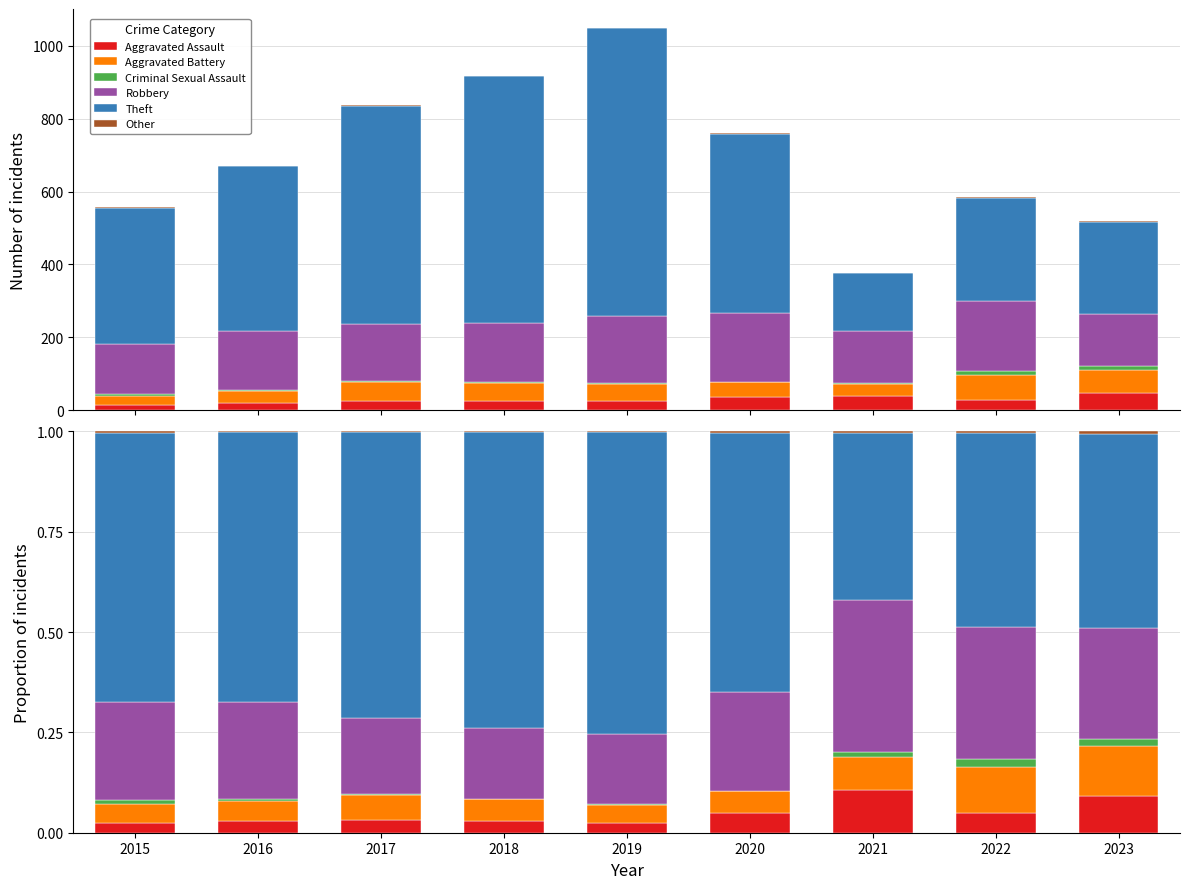

What are all the series names shown in the legend?

Aggravated Assault, Aggravated Battery, Criminal Sexual Assault, Robbery, Theft, Other